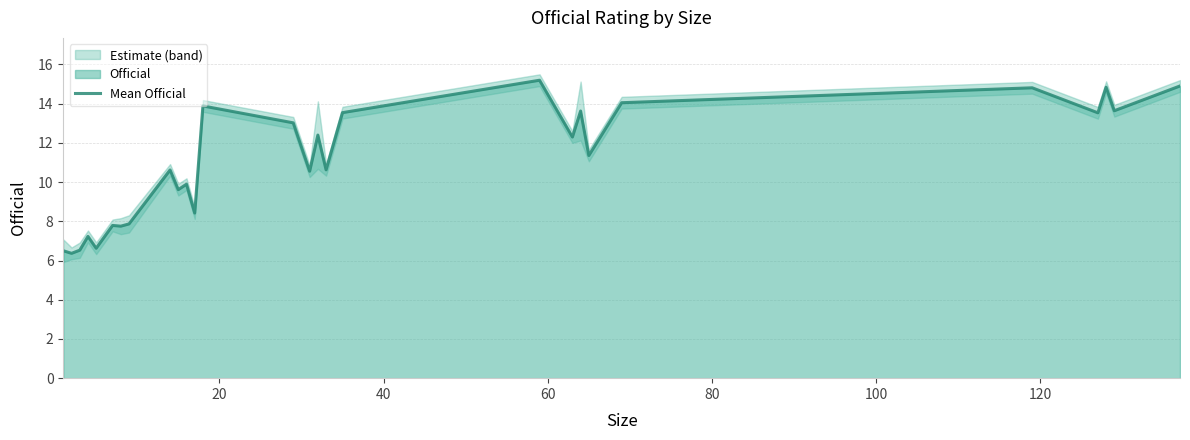

What is the highest value of the Mean Official series?

15.2